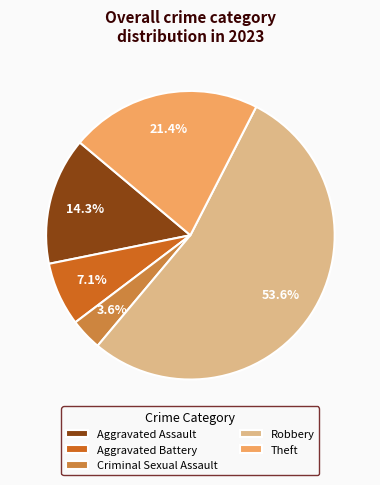

Does any single category account for the majority?

Yes